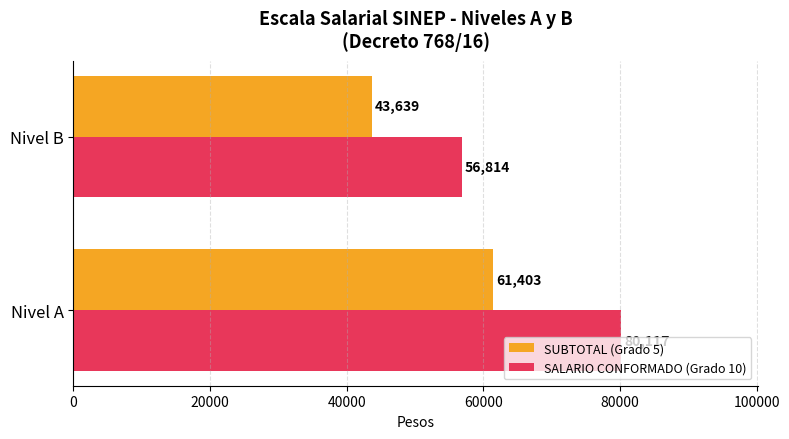

Is it true that SUBTOTAL (Grado 5) equals 61403 at Nivel A?

True